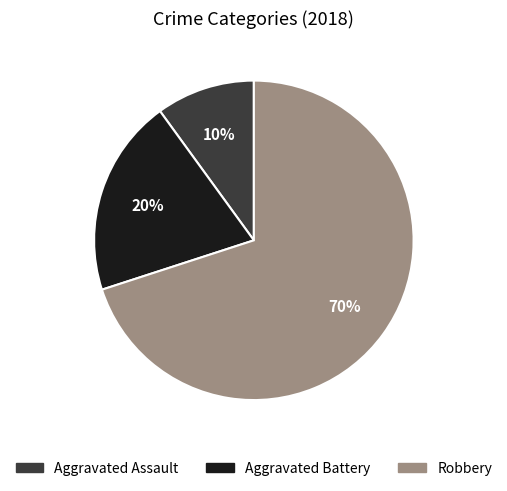

Does Robbery account for over 50% of the chart?

Yes